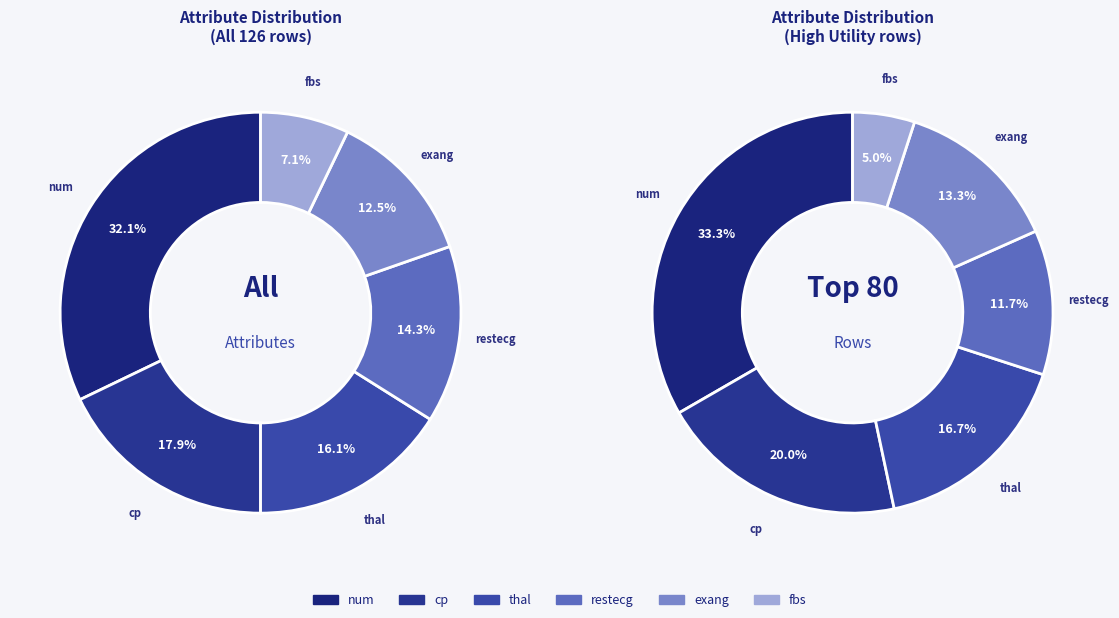

Does thal account for over 50% of the chart?

No